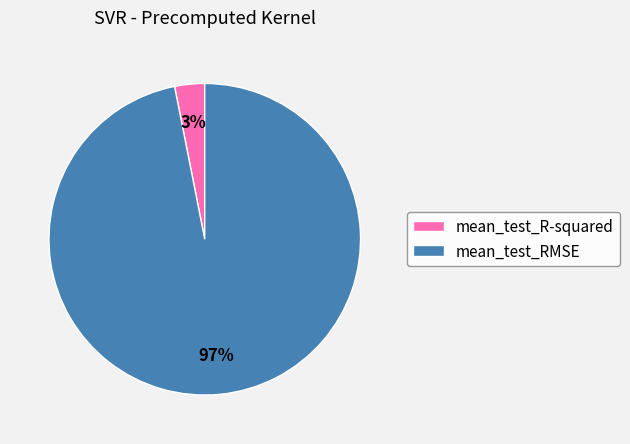

Which slice is the smallest?

mean_test_R-squared